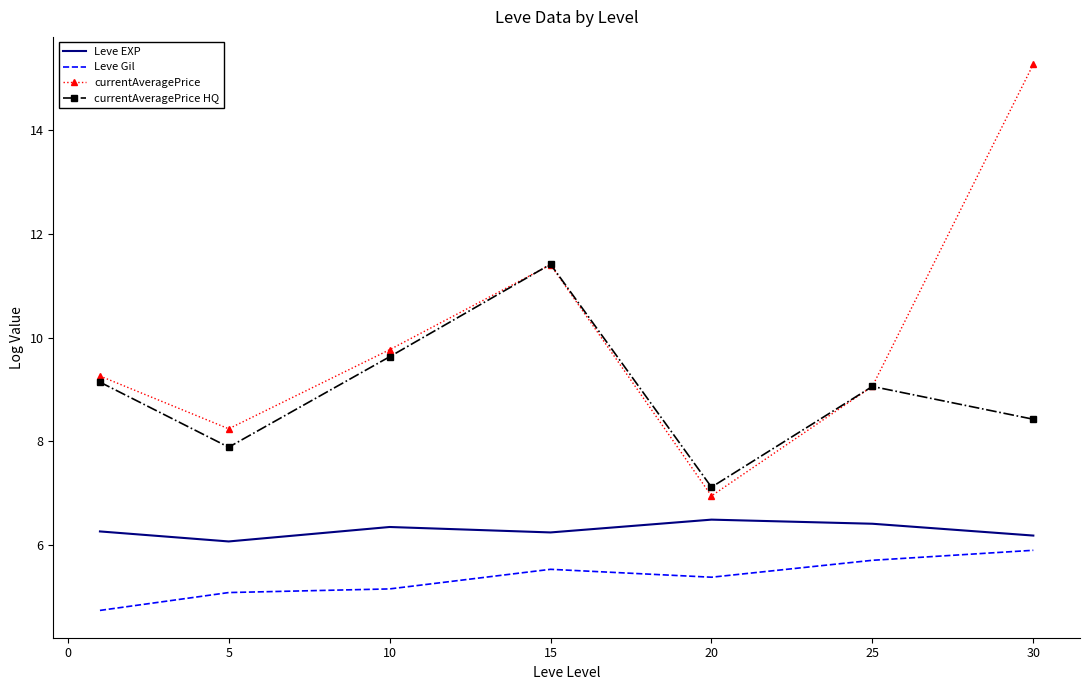

Which series has the largest range (max minus min)?

currentAveragePrice